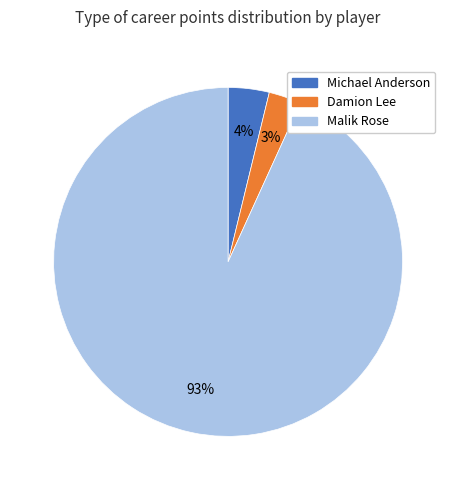

How many segments does this pie chart have?

3